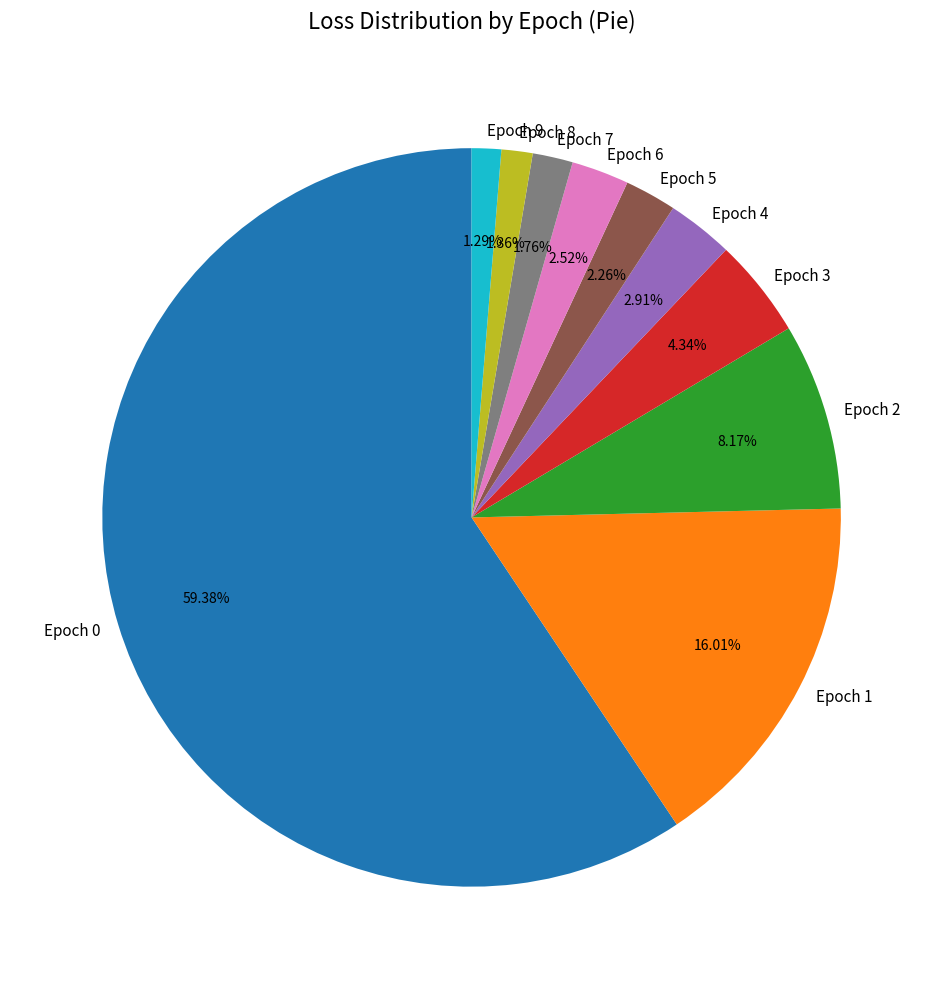

Does any single category account for the majority?

Yes